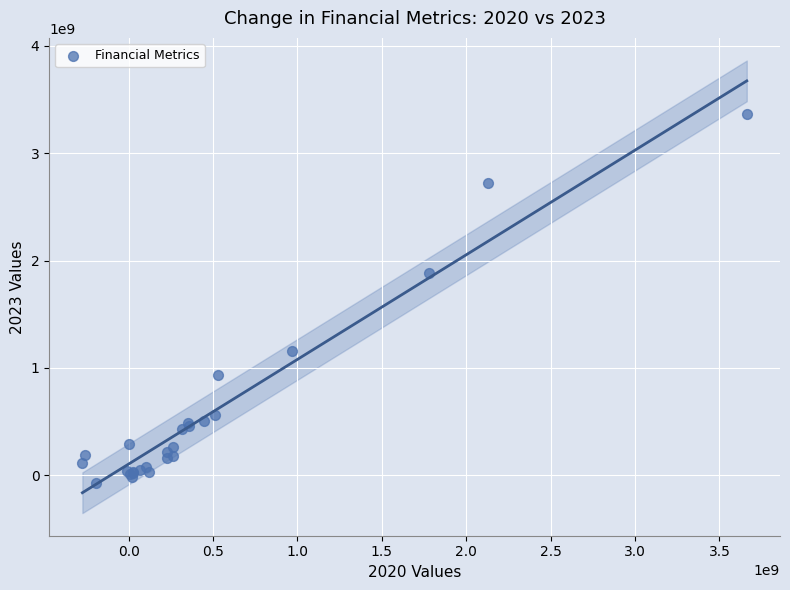

What Y value in the scatter plot is closest to 1648000000?

1886000000